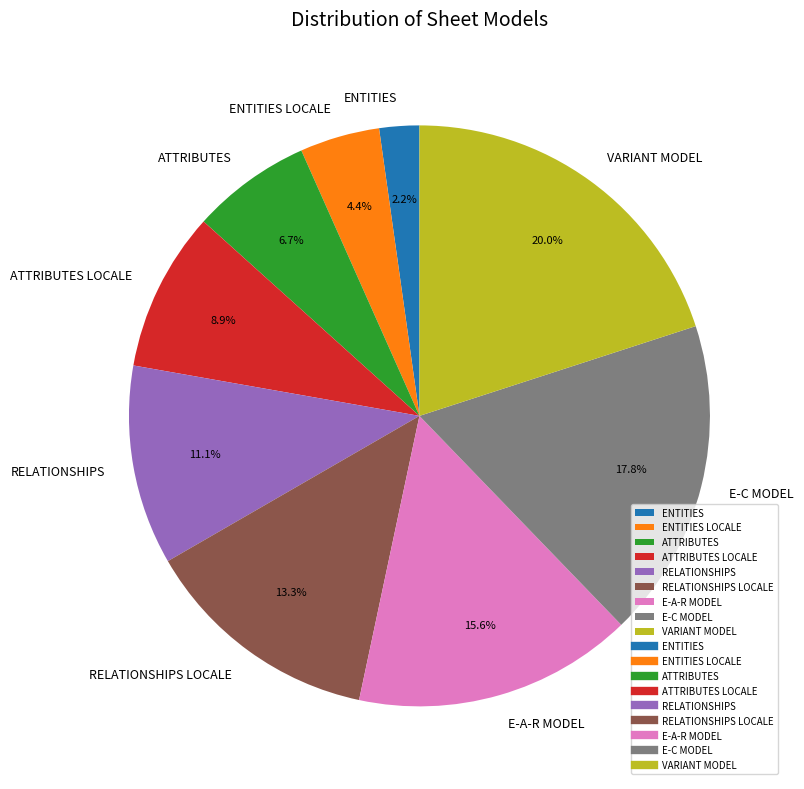

Which category has the smallest portion of the pie?

ENTITIES